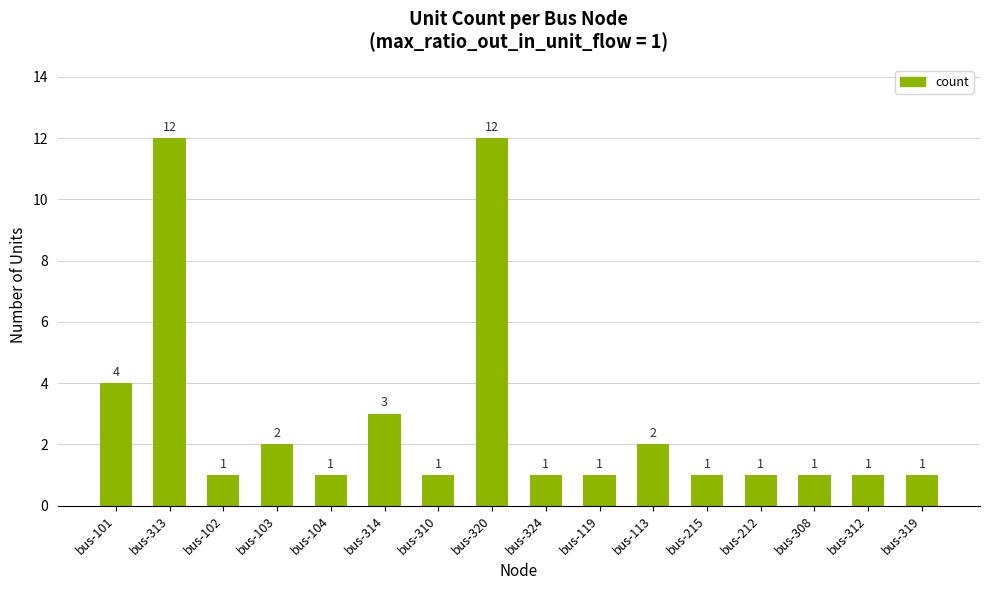

What is the smallest value displayed?

1